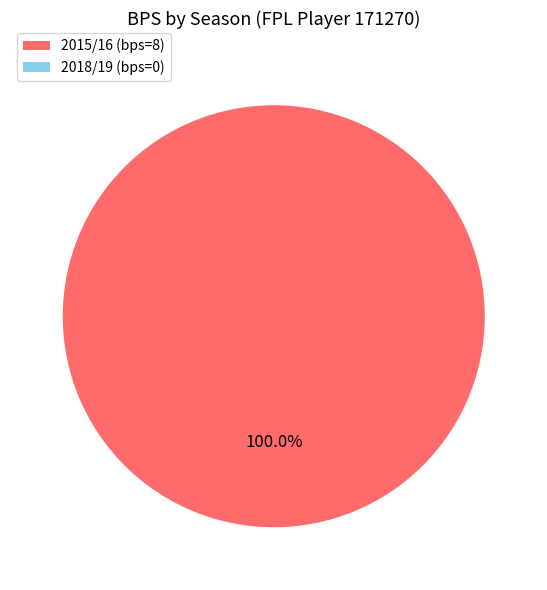

Is there any slice that represents more than half of the pie?

Yes